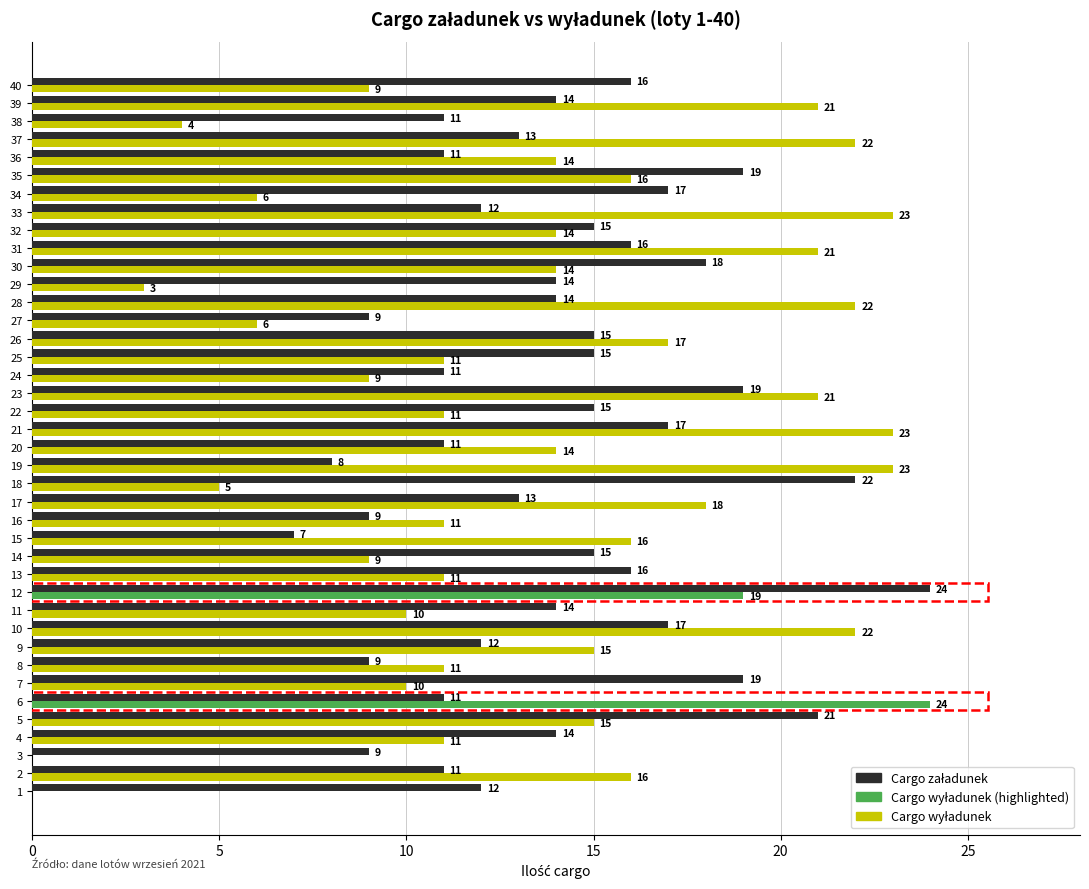

What is the total value across all series at 37?

35